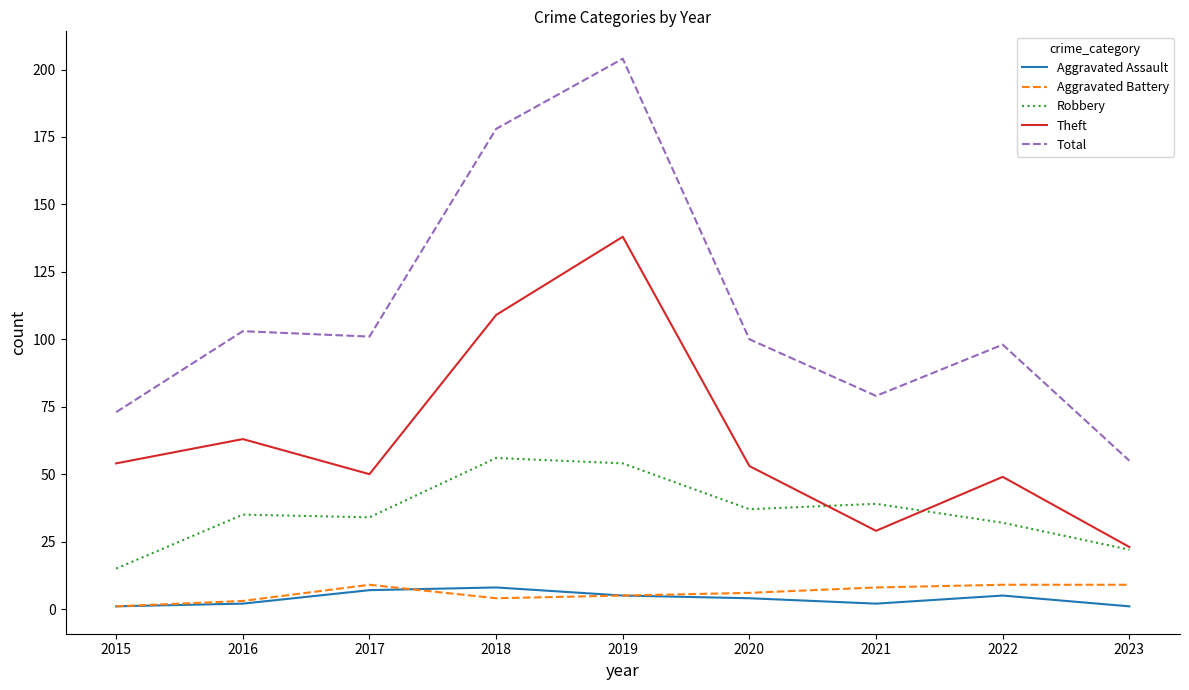

What is the minimum value for Aggravated Battery?

1